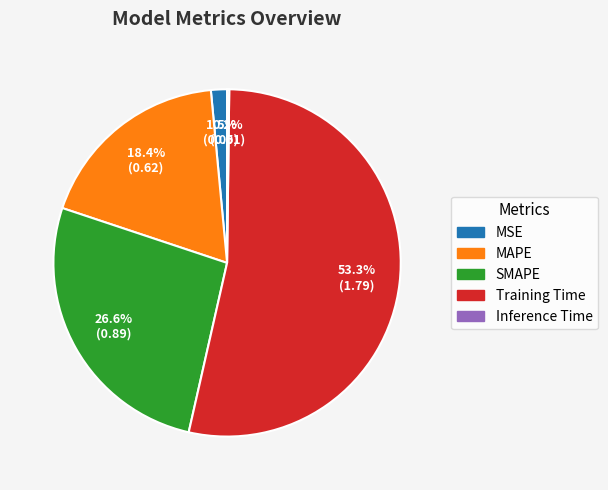

To the nearest percent, what percentage of the pie is Training Time?

53%